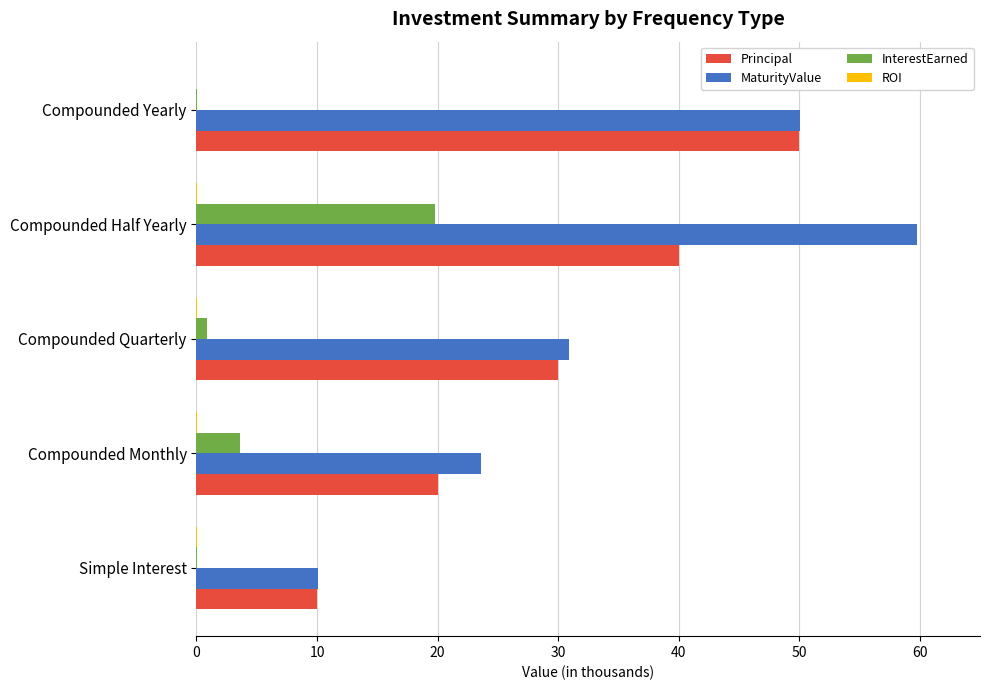

Is the value of MaturityValue at Compounded Half Yearly greater than the value of InterestEarned at Compounded Monthly?

Yes